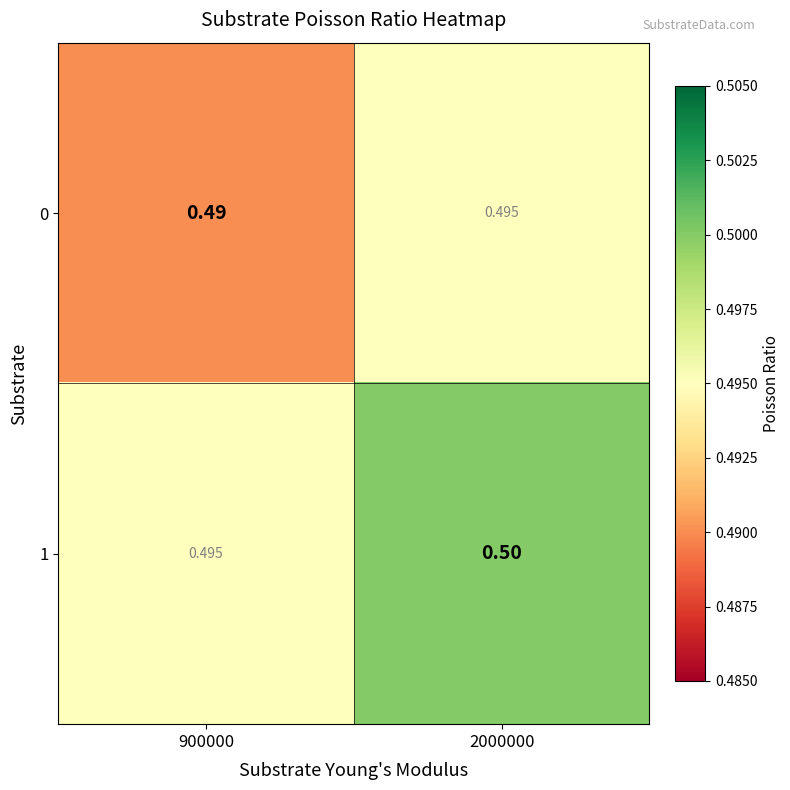

List the series in order of their overall mean, highest first.

1, 0